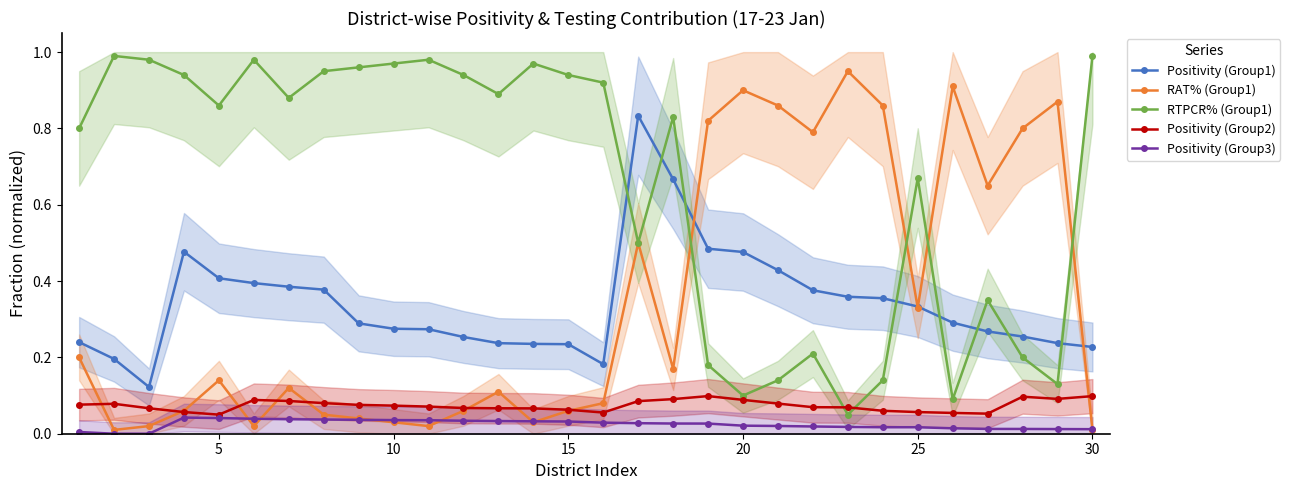

What are all the series names shown in the legend?

Positivity (Group1), RAT% (Group1), RTPCR% (Group1), Positivity (Group2), Positivity (Group3)